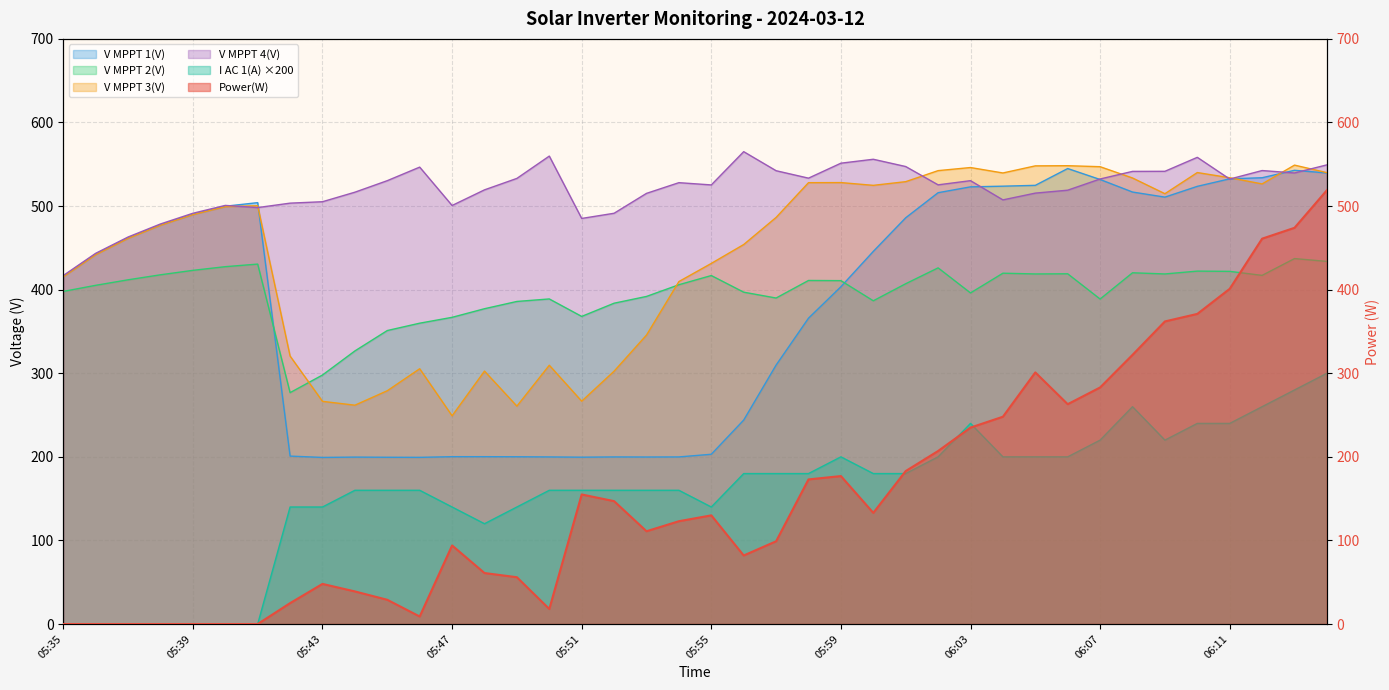

What is the maximum value shown in the chart?

565.1